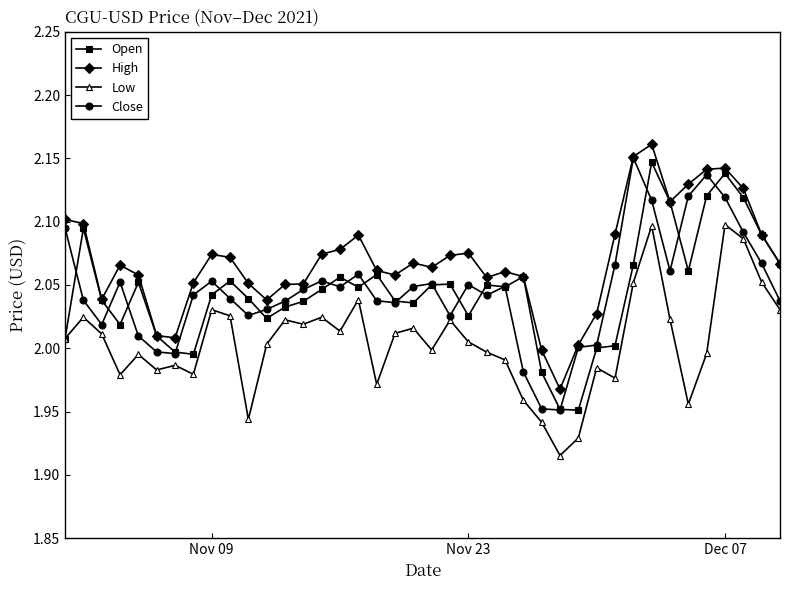

Which series has the largest total across all categories?

High